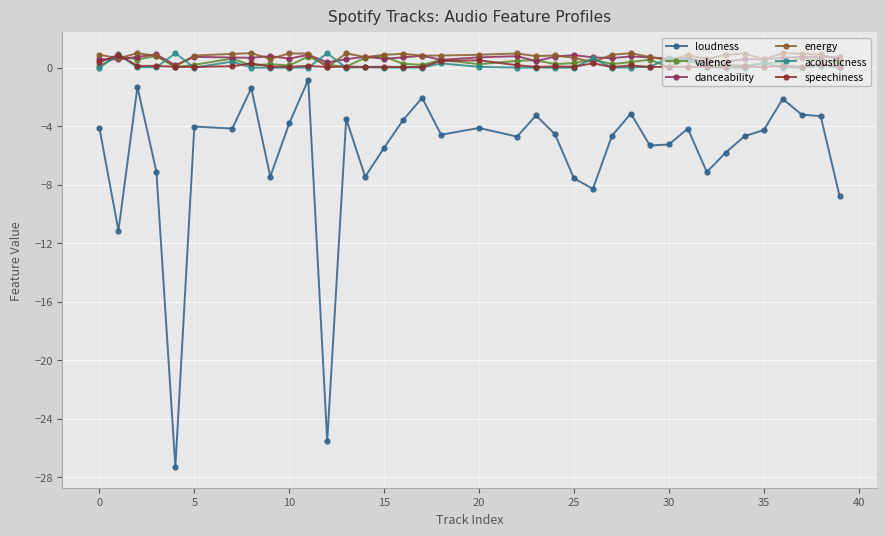

What is the smallest value displayed?

-27.3